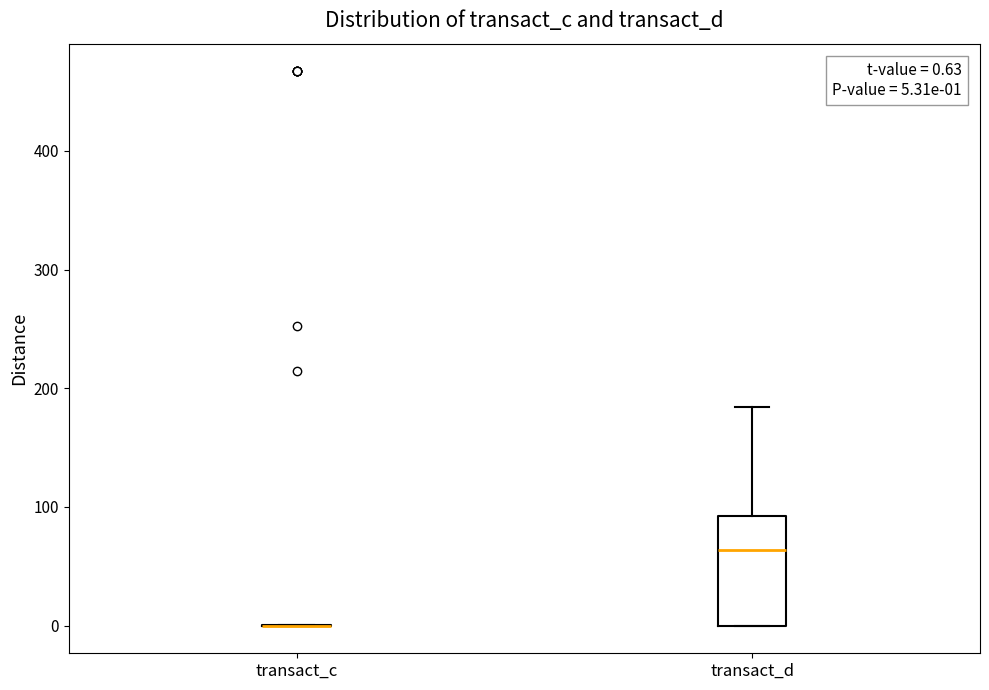

Which box is the tallest, from its lower edge to its upper edge?

transact_d